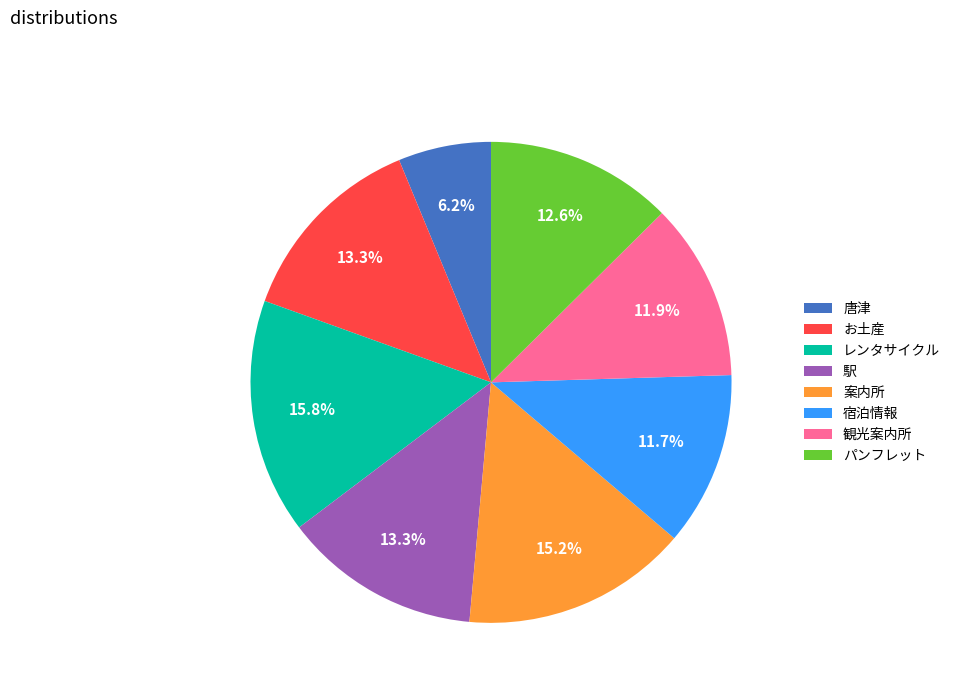

What percentage is the お土産 slice, to the nearest percent?

13%